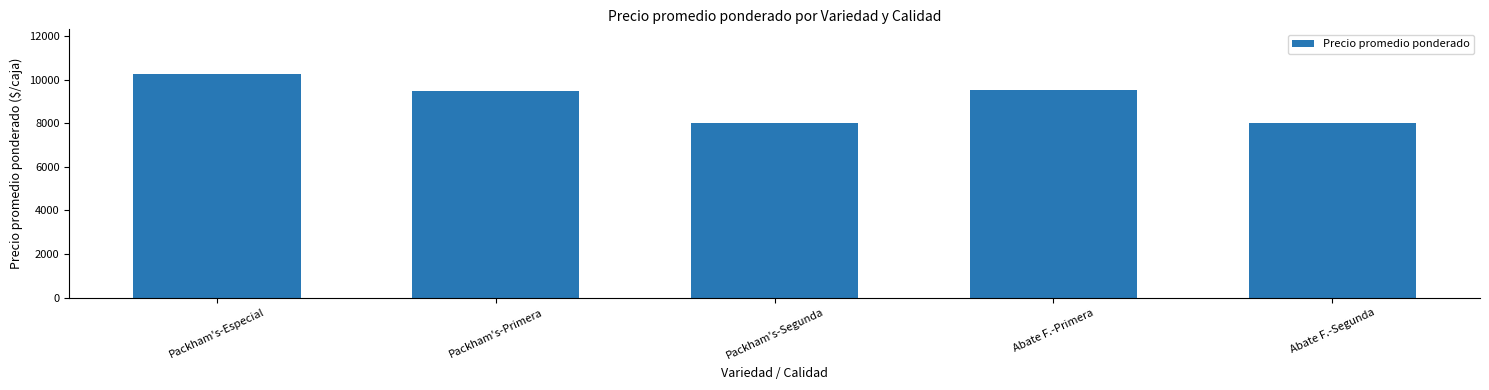

What value does the data have at Packham's-Primera?

9490